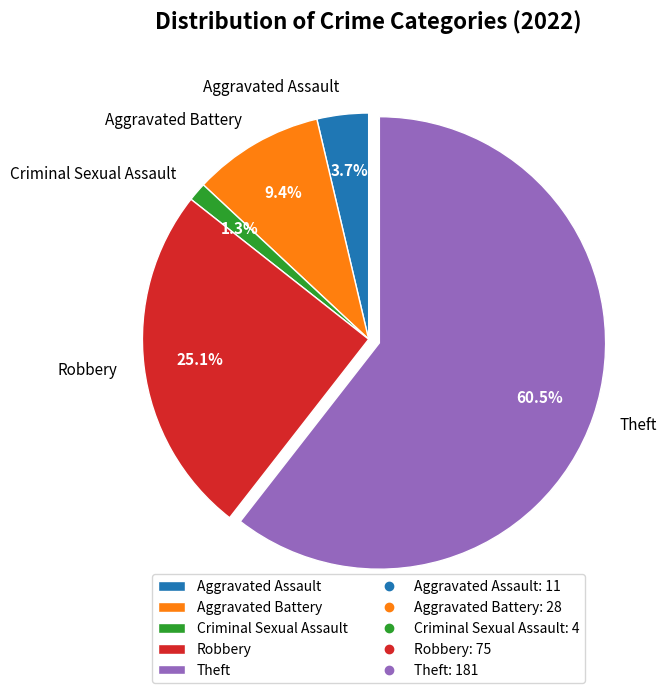

True or false: Robbery accounts for 25% of the total.

True